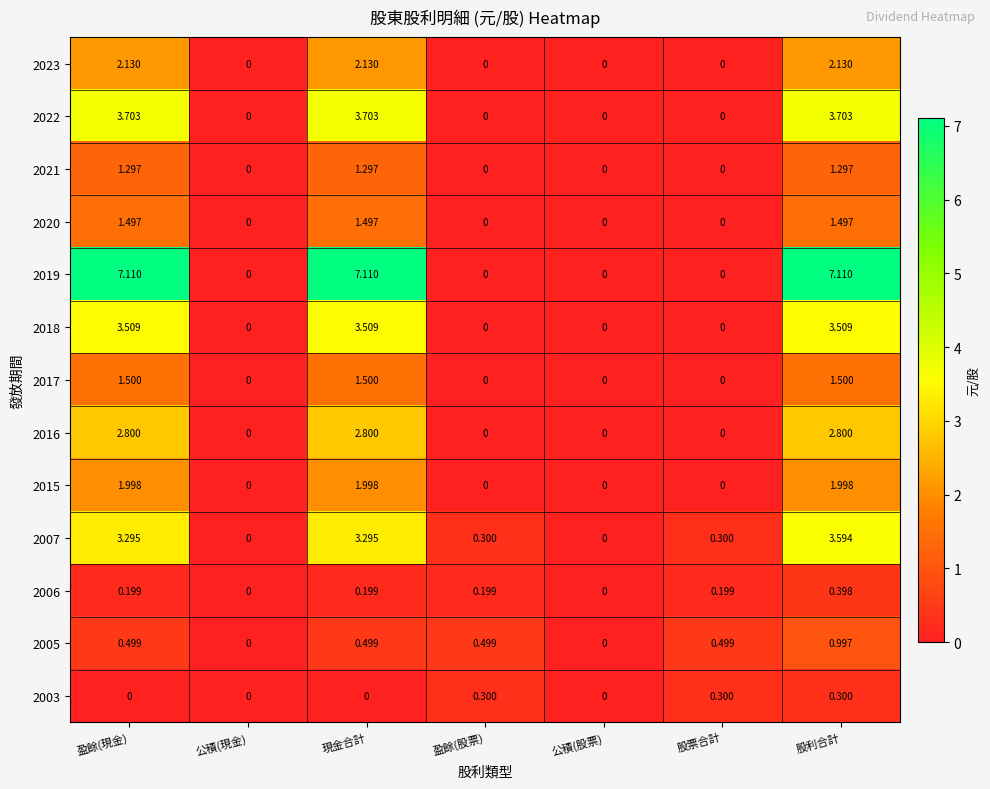

At which category is the sum across all series the highest?

股利合計